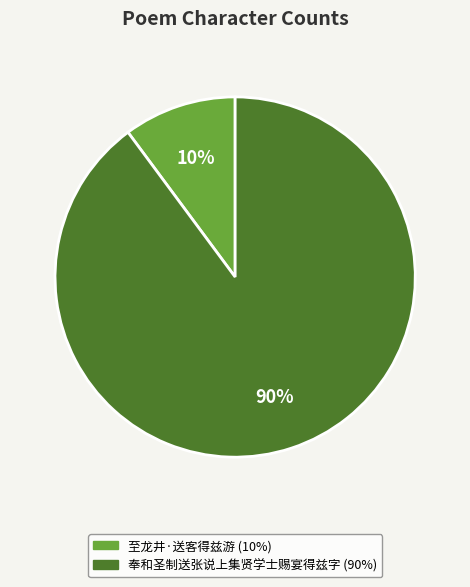

Rank the categories by value from lowest to highest.

至龙井·送客得兹游, 奉和圣制送张说上集贤学士赐宴得兹字